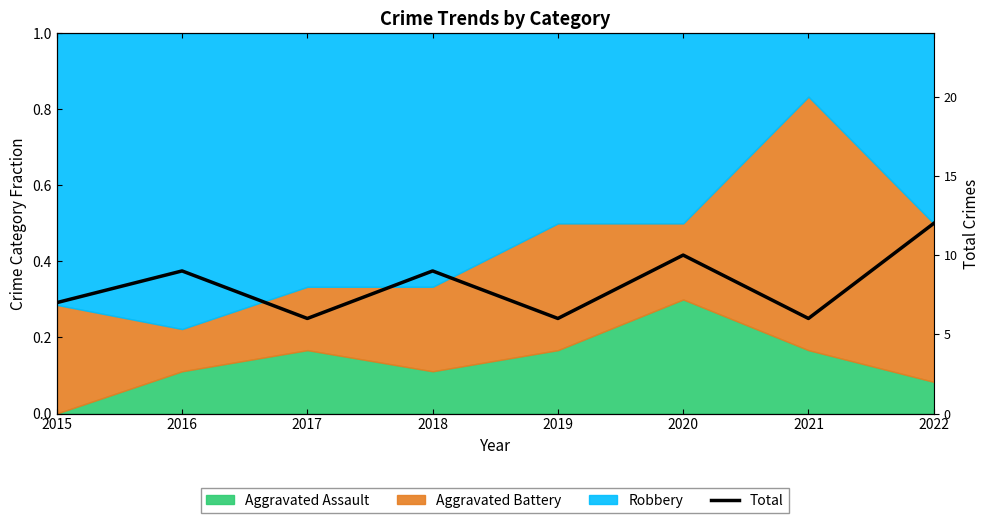

At which label is the value closest to 9?

2016